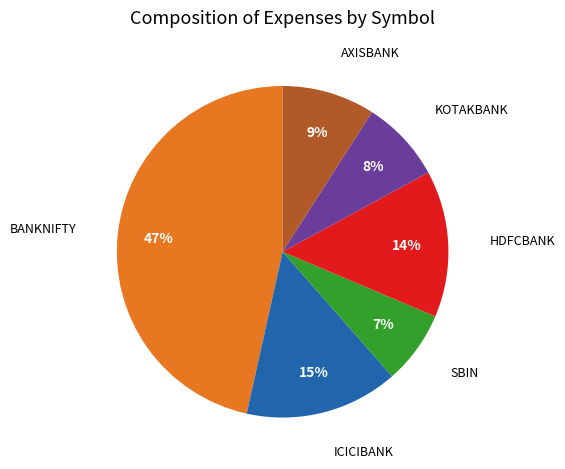

To the nearest percent, what is the average slice percentage?

17%